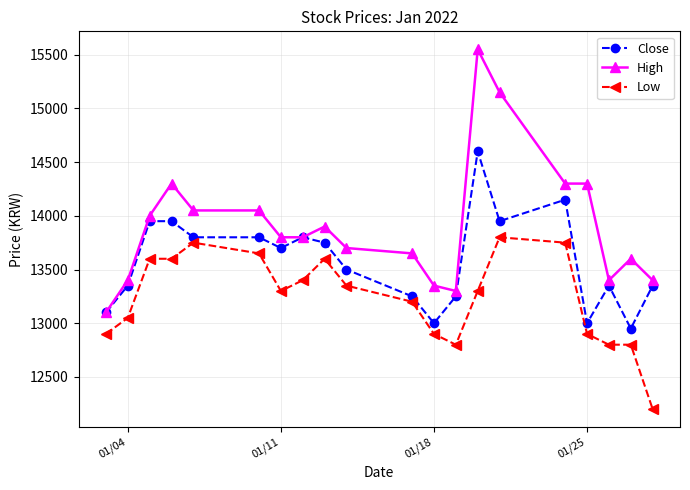

True or false: Close has more than 2 interior local peaks.

True